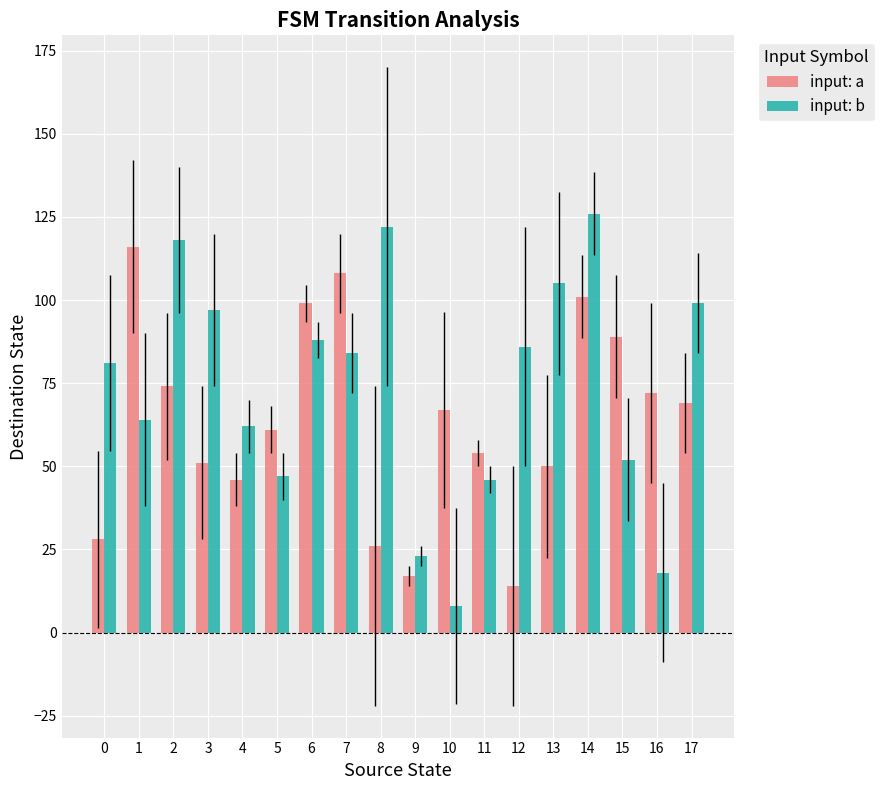

What value does the input: b series have at 6?

88